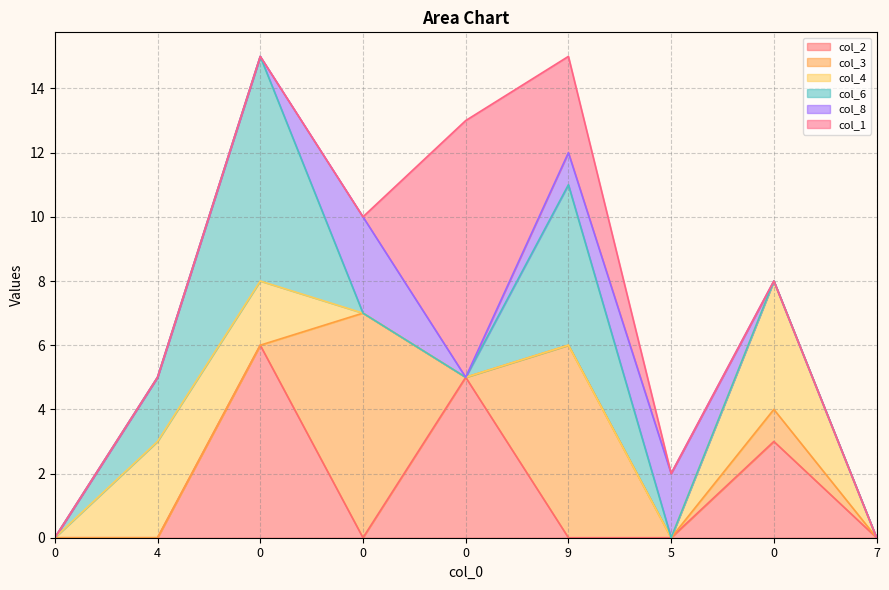

What is the label of the 9th point from the left?

7